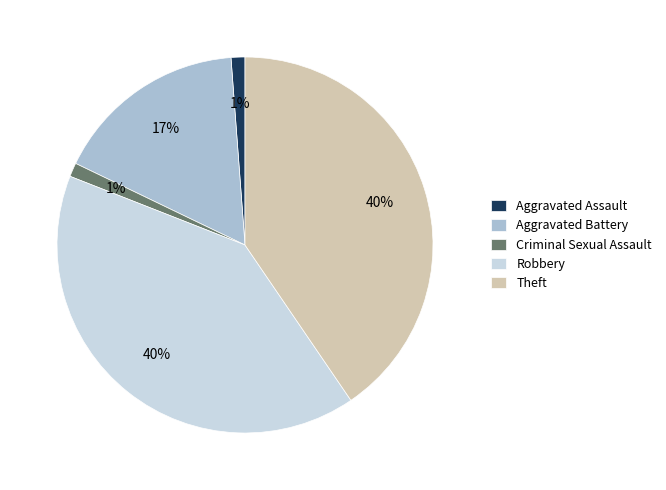

Is it true that Aggravated Battery is 25% of the pie?

False